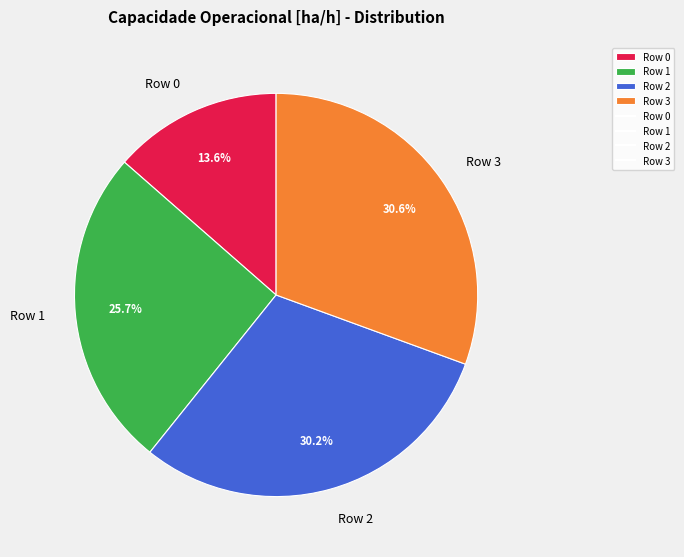

To the nearest percent, what percentage of the pie is Row 0?

14%